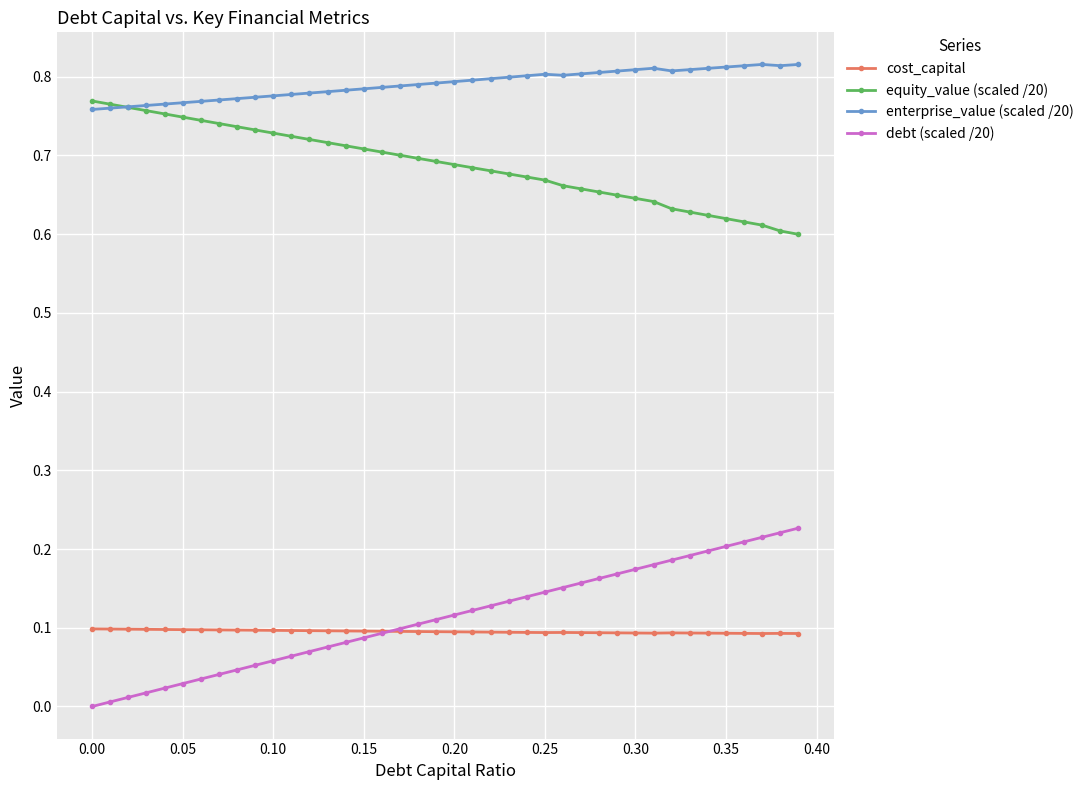

Which series has the largest total across all categories?

enterprise_value (scaled /20)